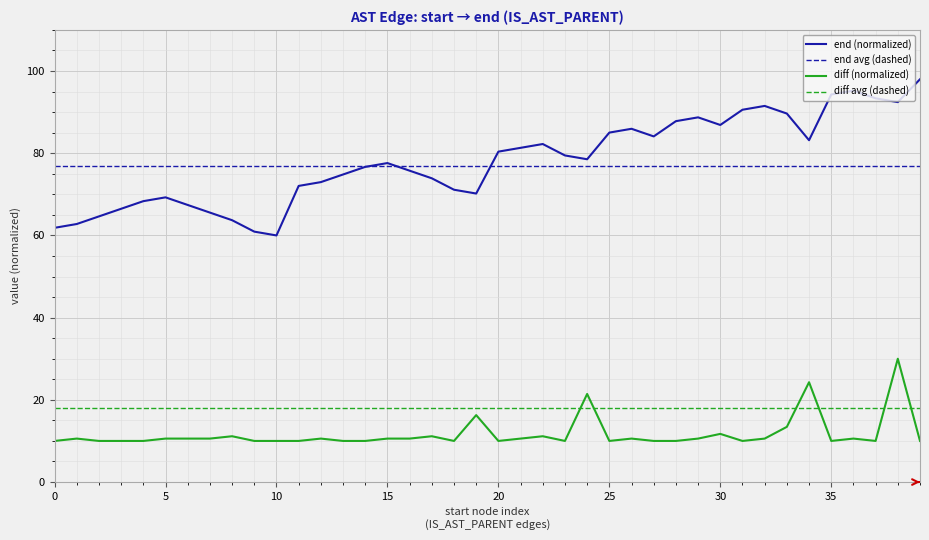

Which series has the largest range (max minus min)?

end (normalized)